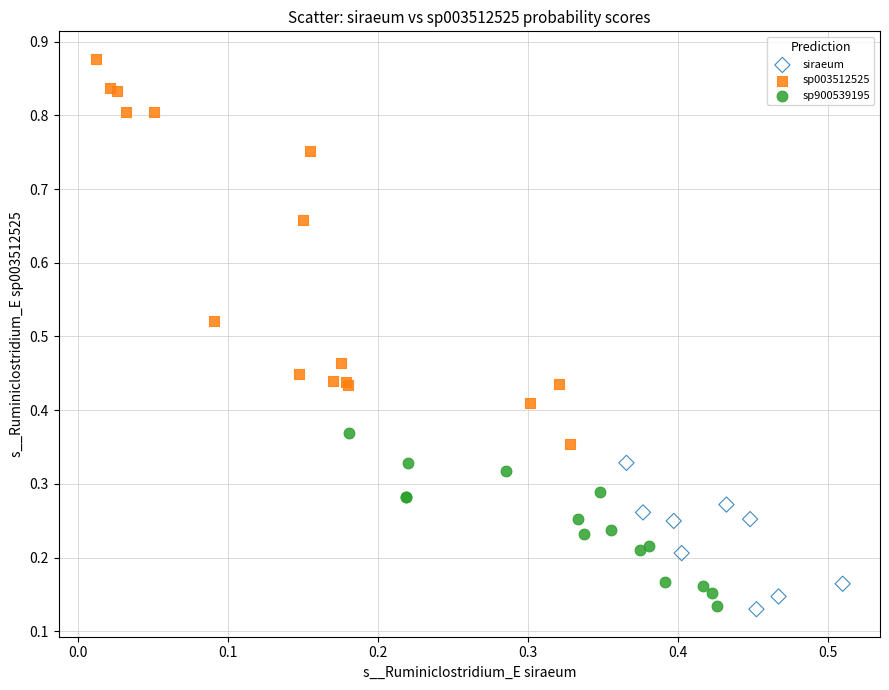

Which series has the largest Y range (max minus min)?

sp003512525